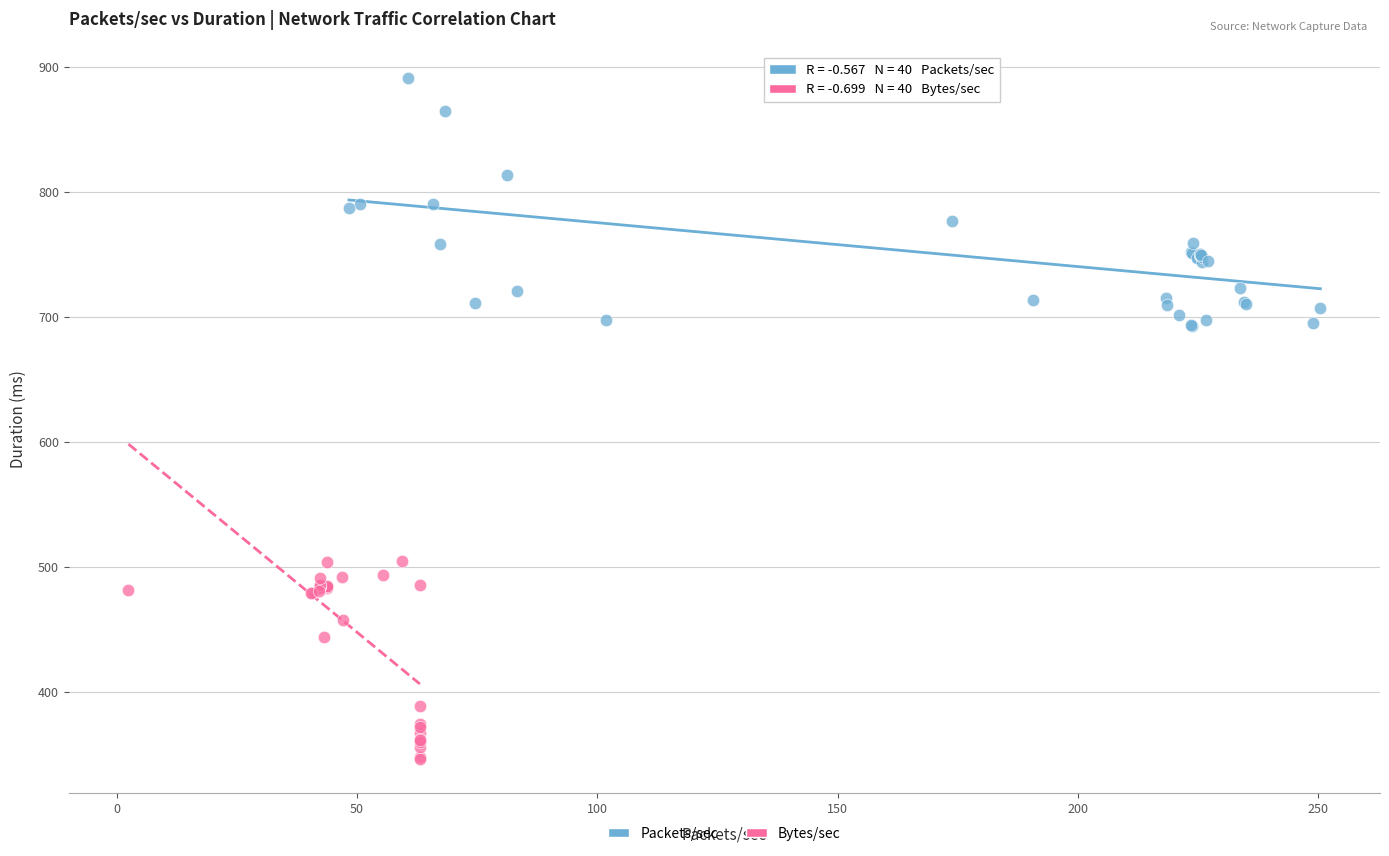

Which series reaches the maximum Y coordinate?

Packets/sec